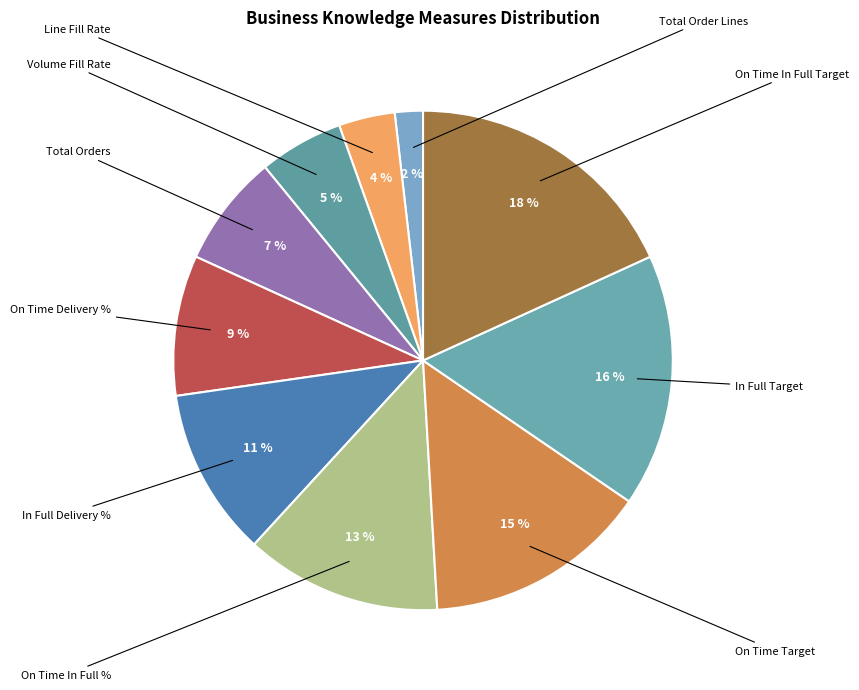

What is the smallest slice in the pie chart?

Total Order Lines